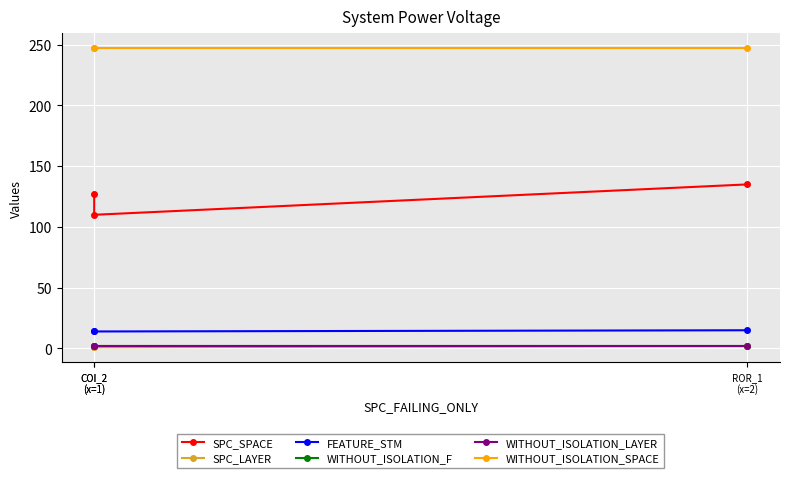

What is the sum of the SPC_SPACE values at COI_2
(x=1) and COI_2
(x=1)?

237